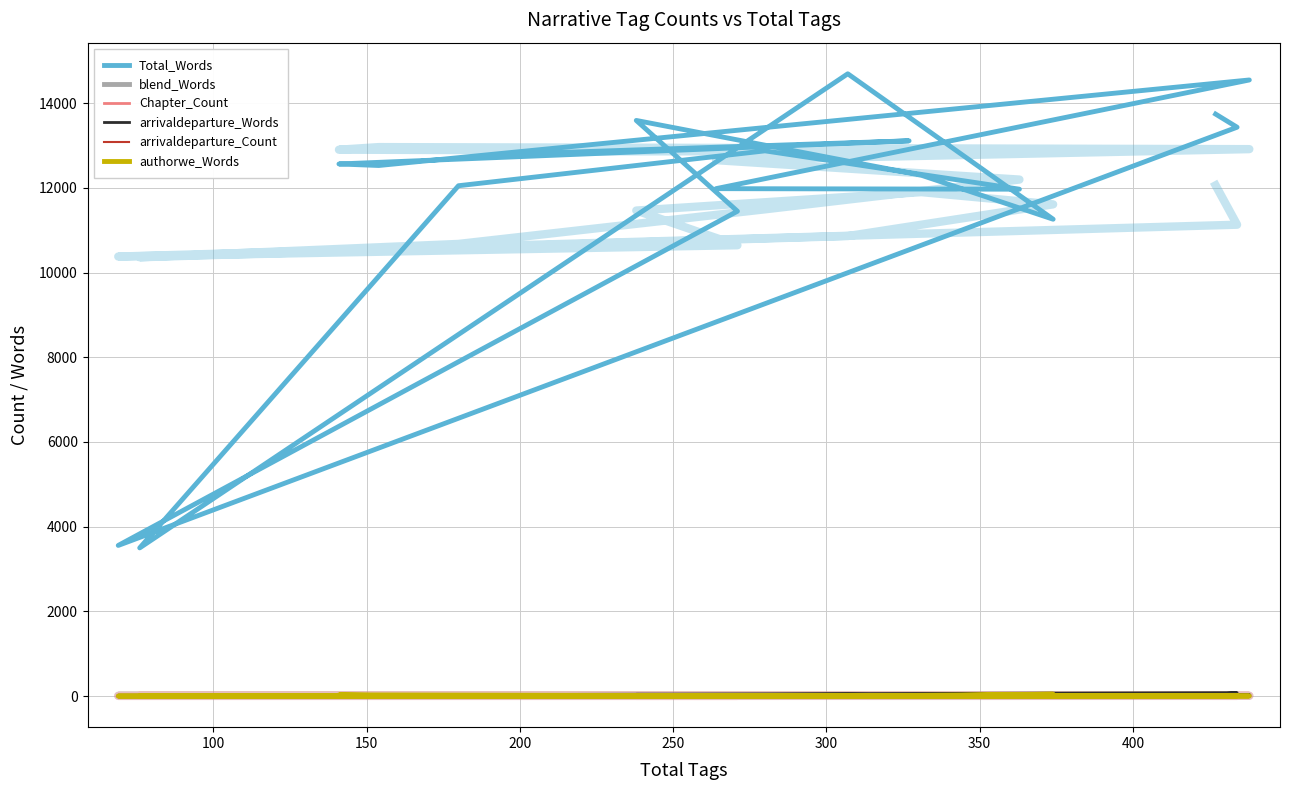

Where is the first local maximum for blend_Words?

100